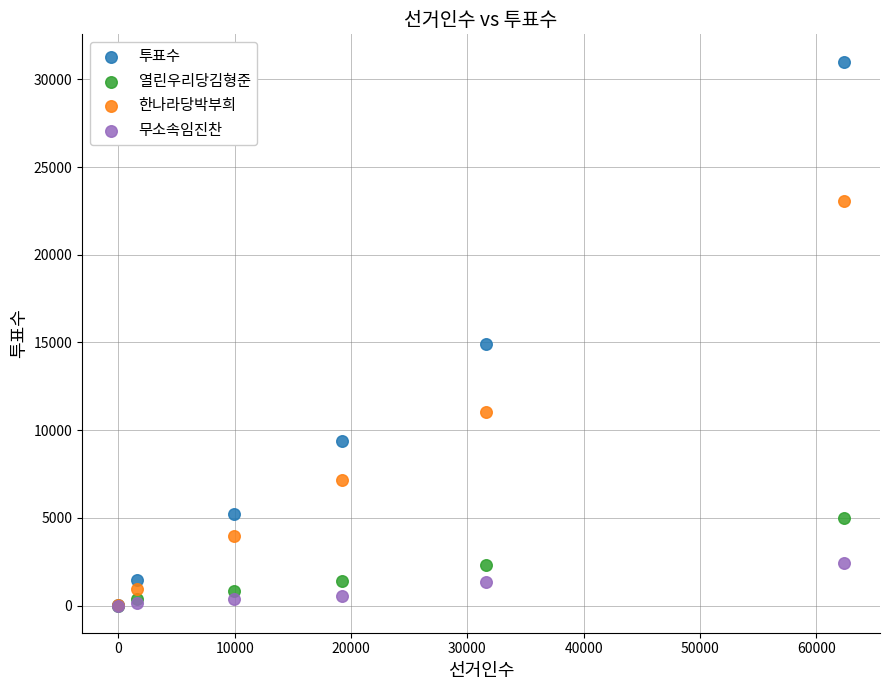

In the 한나라당박부희 series, what Y value is closest to 11539?

11038